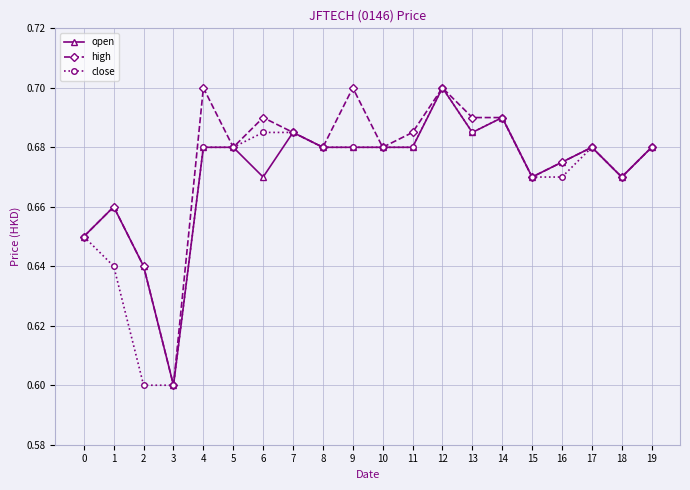

At how many categories does at least one series exceed 0?

20